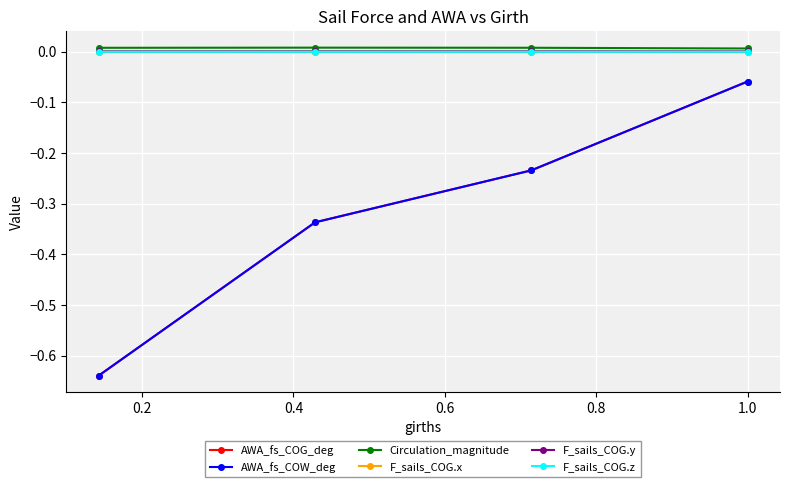

What are all the series names shown in the legend?

AWA_fs_COG_deg, AWA_fs_COW_deg, Circulation_magnitude, F_sails_COG.x, F_sails_COG.y, F_sails_COG.z